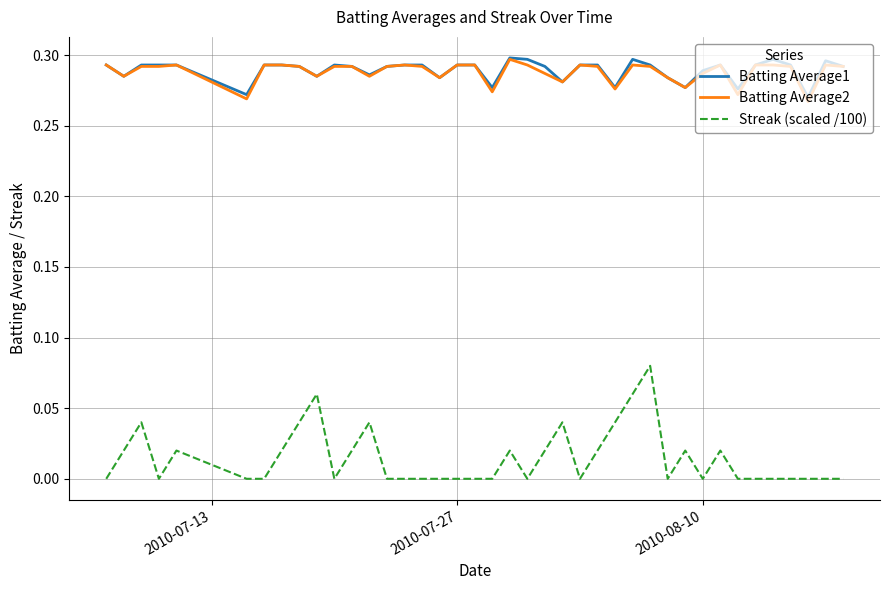

True or false: Batting Average1 and Streak (scaled /100) intersect in this chart.

False